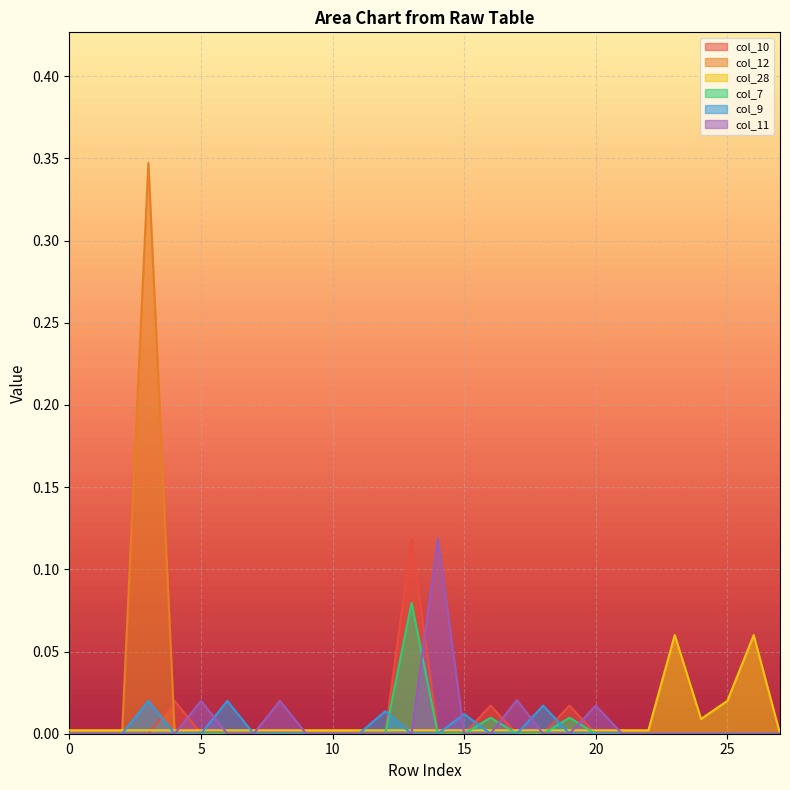

What is the total value across all series at 3?

0.4